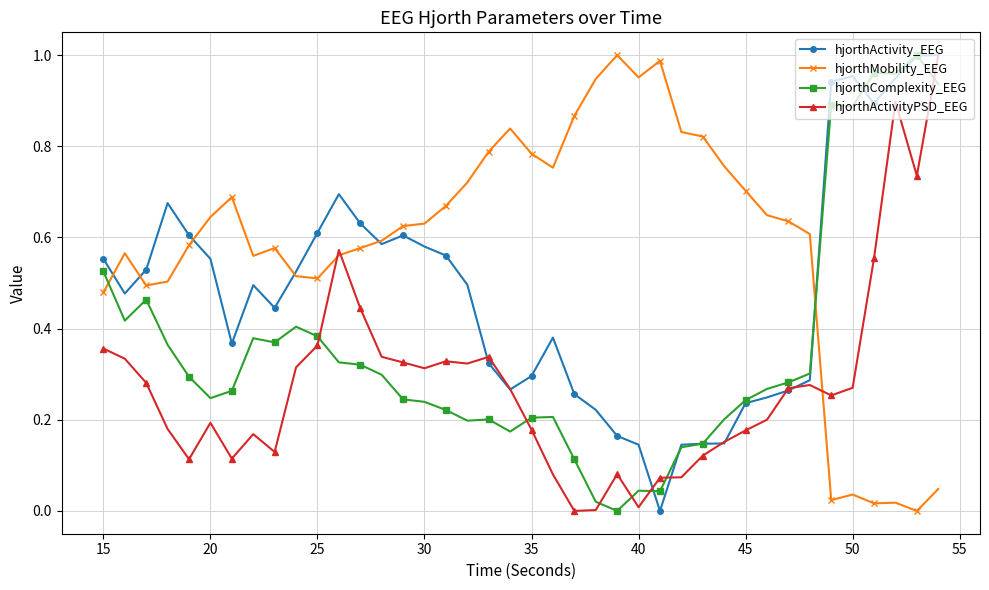

List the series in order of their overall mean, highest first.

hjorthMobility_EEG, hjorthActivity_EEG, hjorthComplexity_EEG, hjorthActivityPSD_EEG